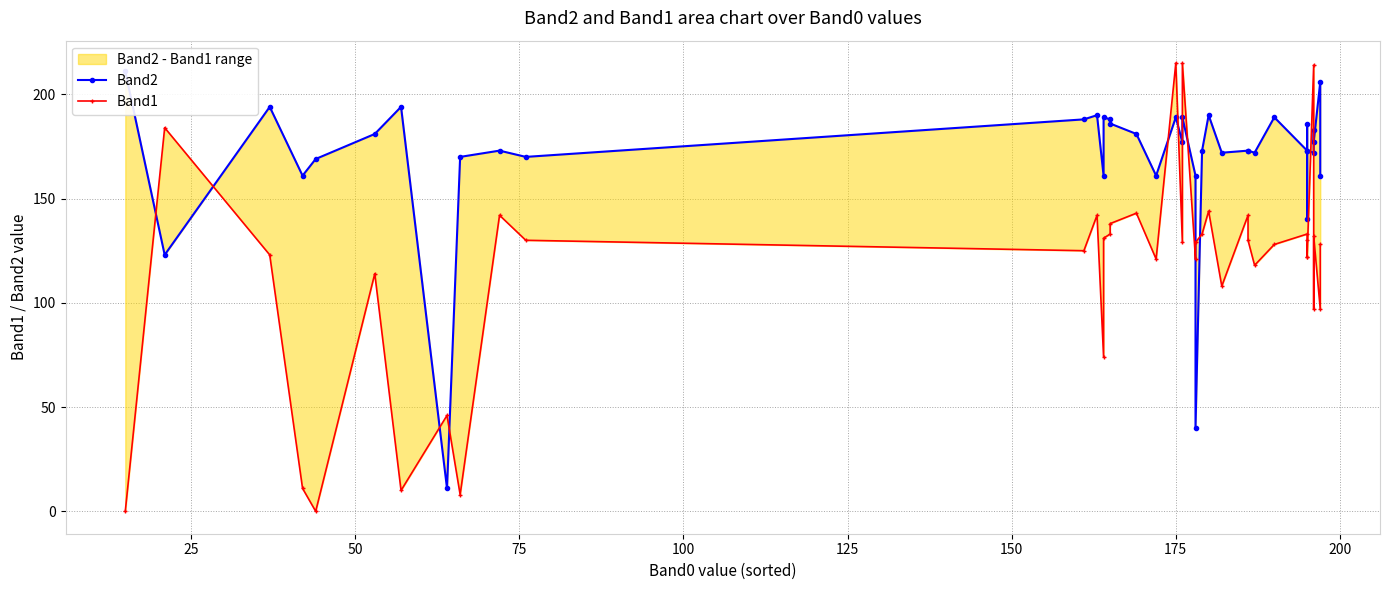

How many interior local peaks does the Band1 series have?

13